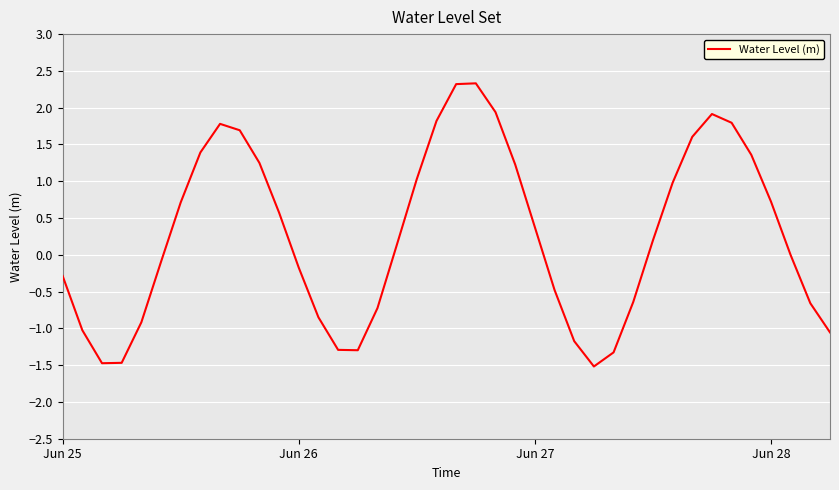

What is the difference between the maximum and minimum values?

3.8